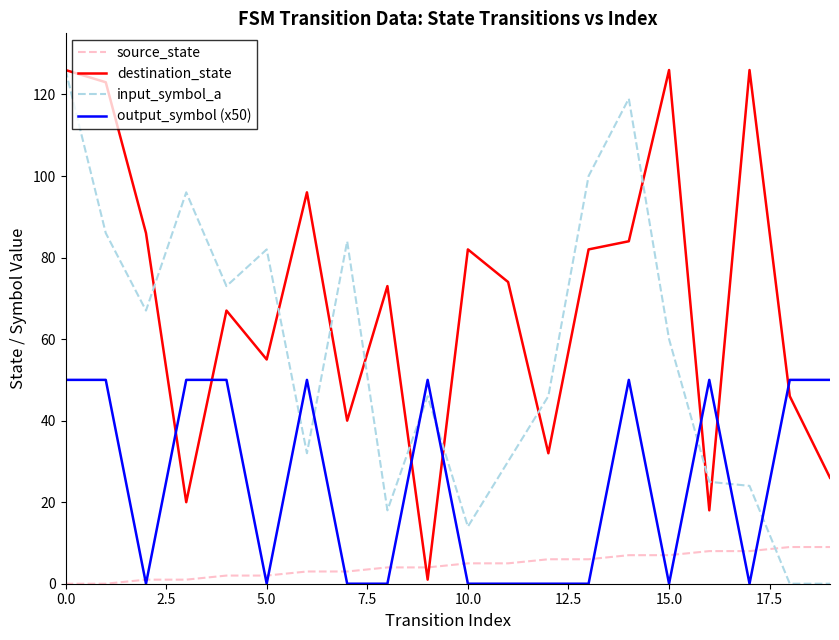

Which series ends up on top after the final intersection of source_state and input_symbol_a?

source_state